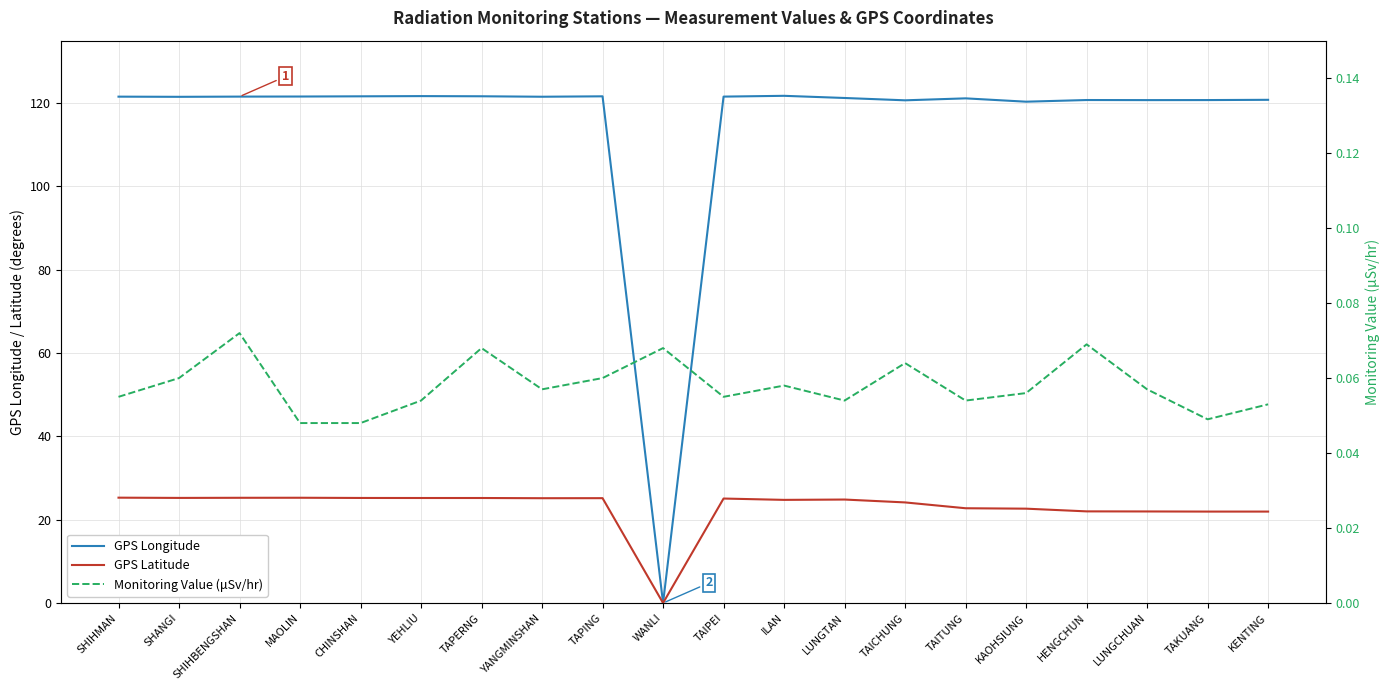

How many distinct data groups are displayed?

3